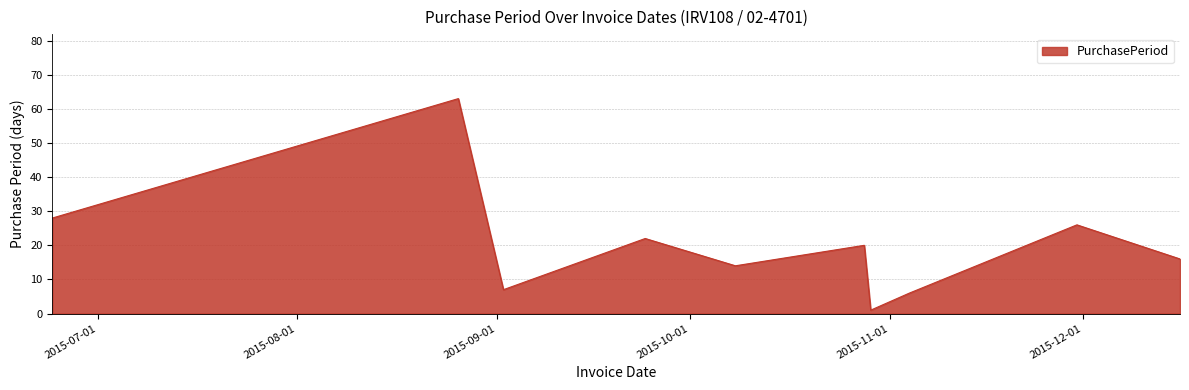

What is the maximum value shown in the chart?

63